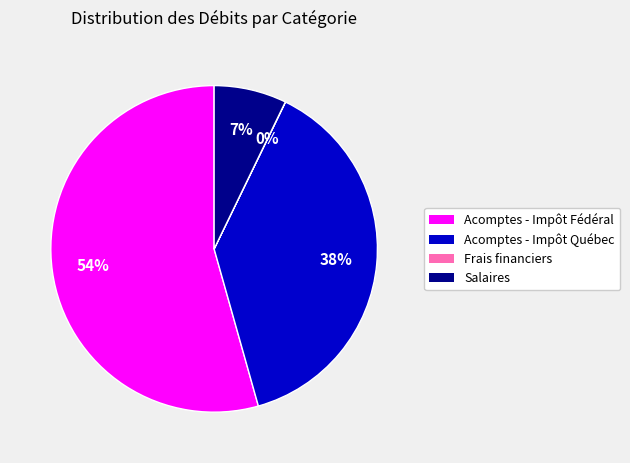

Is Acomptes - Impôt Fédéral the majority of the pie?

Yes